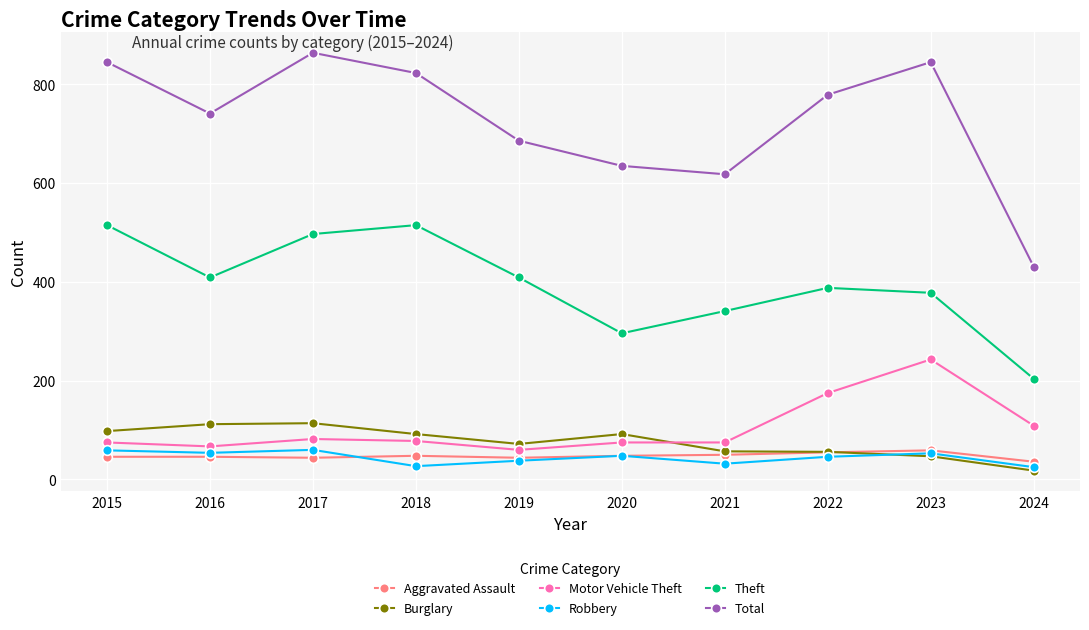

Does the chart have visible grid lines?

Yes